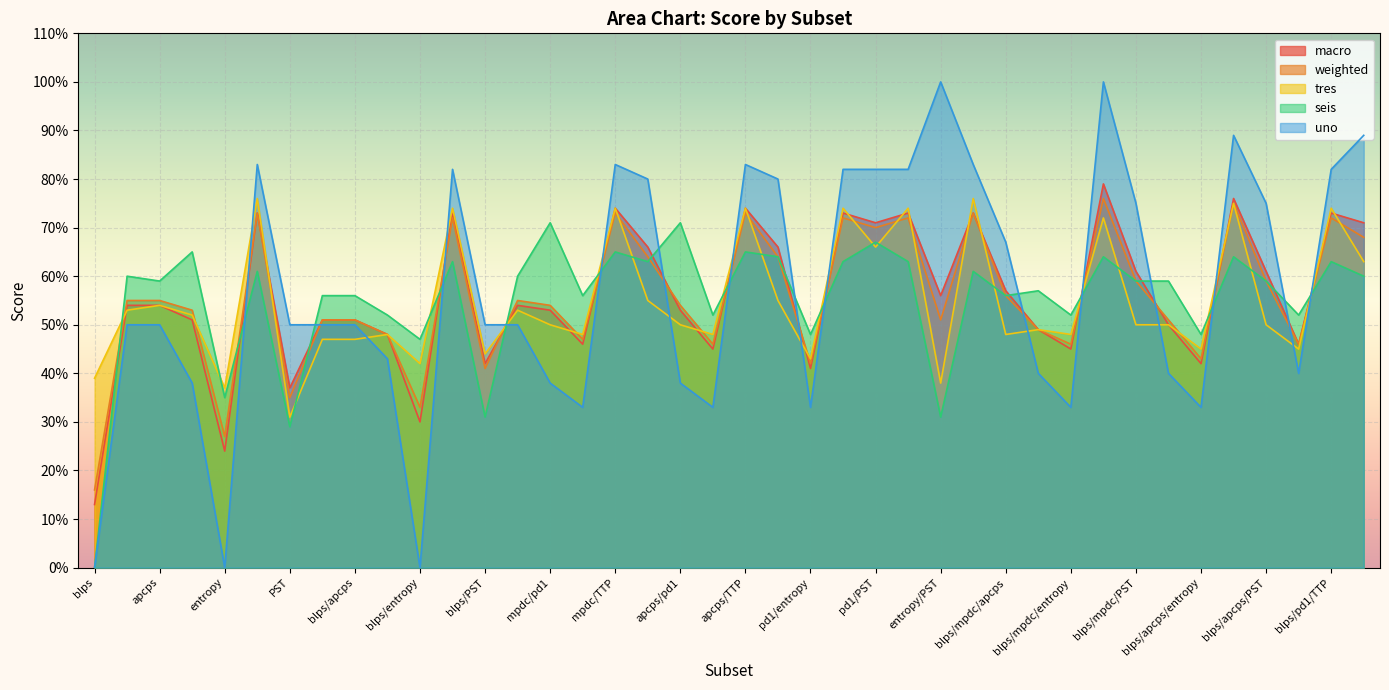

Reading left to right, what are all the values shown in this chart?

macro: 0.1	0.5	0.5	0.5	0.2	0.7	0.4	0.5	0.5	0.5	0.3	0.7	0.4	0.5	0.5	0.5	0.7	0.7	0.5	0.5	0.7	0.7	0.4	0.7	0.7	0.7	0.6	0.7	0.6	0.5	0.5	0.8	0.6	0.5	0.4	0.8	0.6	0.5	0.7	0.7
weighted: 0.2	0.6	0.6	0.5	0.3	0.7	0.3	0.5	0.5	0.5	0.3	0.7	0.4	0.6	0.5	0.5	0.7	0.6	0.5	0.5	0.7	0.6	0.4	0.7	0.7	0.7	0.5	0.7	0.6	0.5	0.5	0.8	0.6	0.5	0.4	0.8	0.6	0.5	0.7	0.7
tres: 0.4	0.5	0.5	0.5	0.4	0.8	0.3	0.5	0.5	0.5	0.4	0.7	0.4	0.5	0.5	0.5	0.7	0.6	0.5	0.5	0.7	0.6	0.4	0.7	0.7	0.7	0.4	0.8	0.5	0.5	0.5	0.7	0.5	0.5	0.5	0.8	0.5	0.5	0.7	0.6
seis: 0.0	0.6	0.6	0.7	0.3	0.6	0.3	0.6	0.6	0.5	0.5	0.6	0.3	0.6	0.7	0.6	0.7	0.6	0.7	0.5	0.7	0.6	0.5	0.6	0.7	0.6	0.3	0.6	0.6	0.6	0.5	0.6	0.6	0.6	0.5	0.6	0.6	0.5	0.6	0.6
uno: 0.0	0.5	0.5	0.4	0.0	0.8	0.5	0.5	0.5	0.4	0.0	0.8	0.5	0.5	0.4	0.3	0.8	0.8	0.4	0.3	0.8	0.8	0.3	0.8	0.8	0.8	1.0	0.8	0.7	0.4	0.3	1.0	0.8	0.4	0.3	0.9	0.8	0.4	0.8	0.9